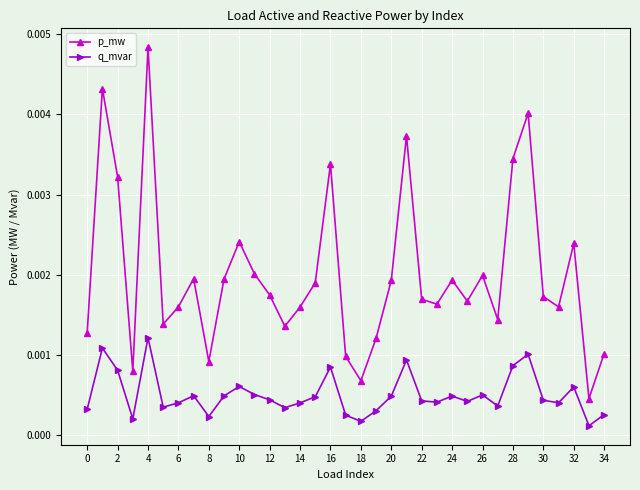

Which series has the largest total across all categories?

p_mw